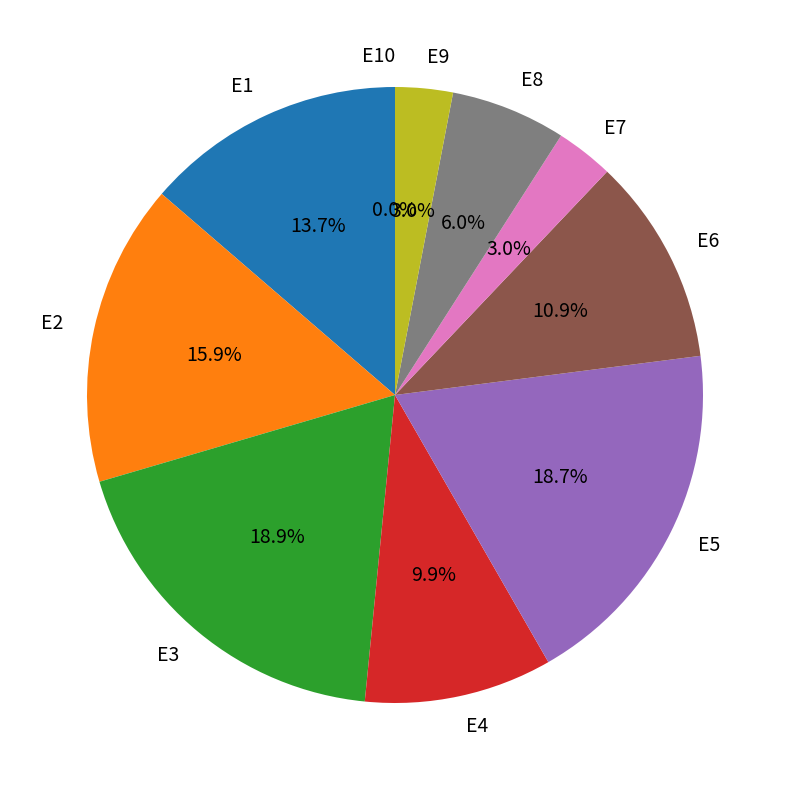

The E8 slice represents 6% of the pie. True or false?

True